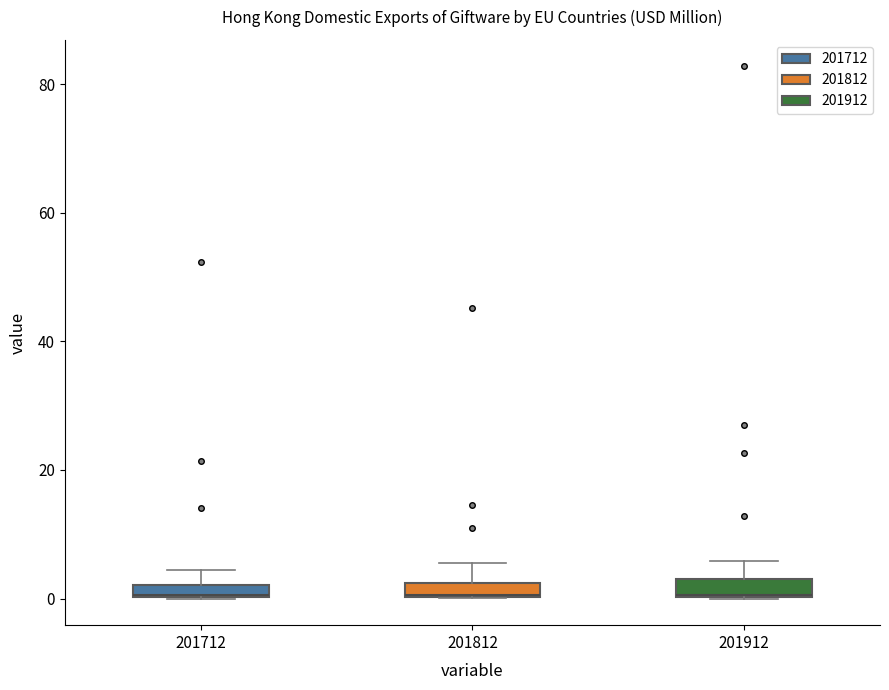

Where is the upper edge of the box at x = 201712 on the y-axis? The values are not printed on the chart, so give them approximately, as read against the axis.

2